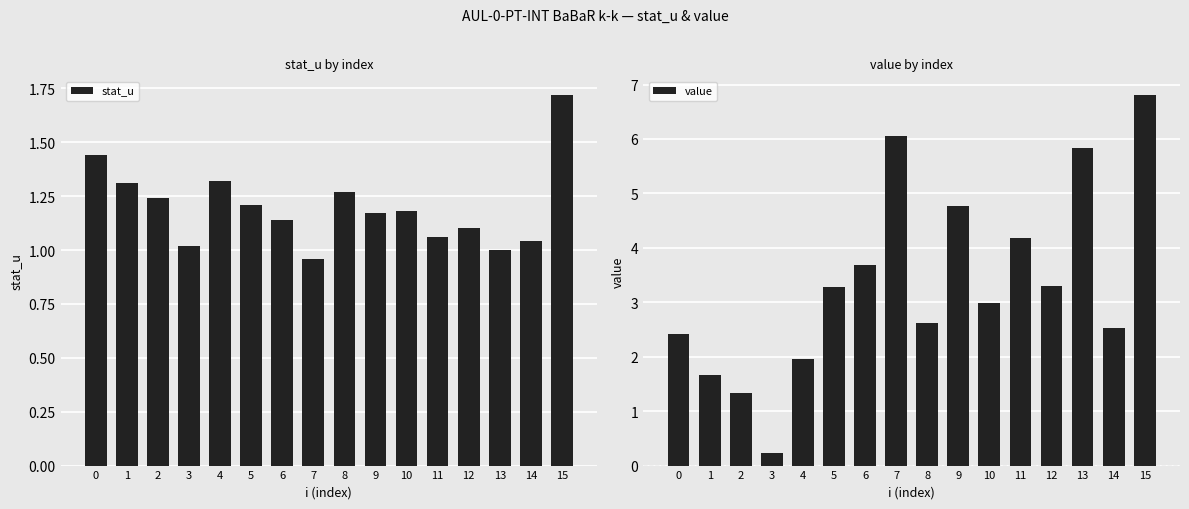

Are the bars horizontal?

No